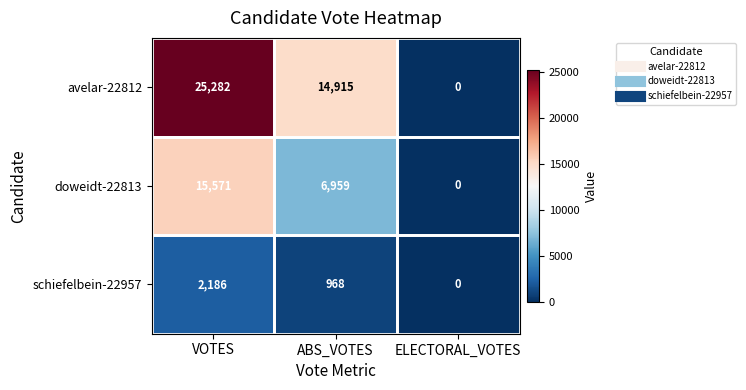

At which category does the chart reach its minimum across all series?

ELECTORAL_VOTES